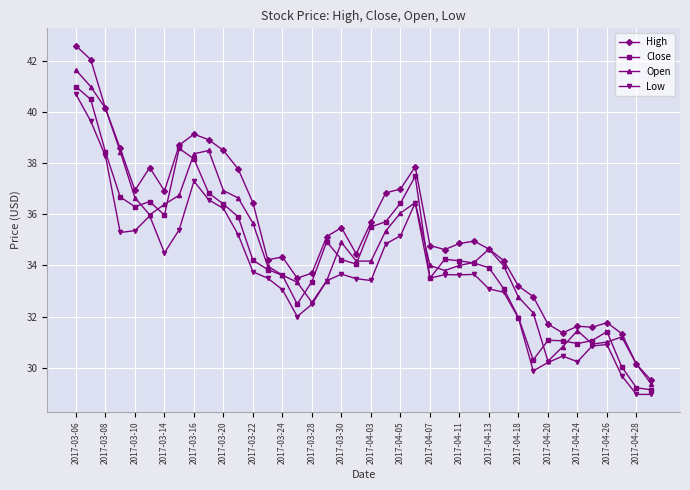

What is the greatest value displayed?

42.6